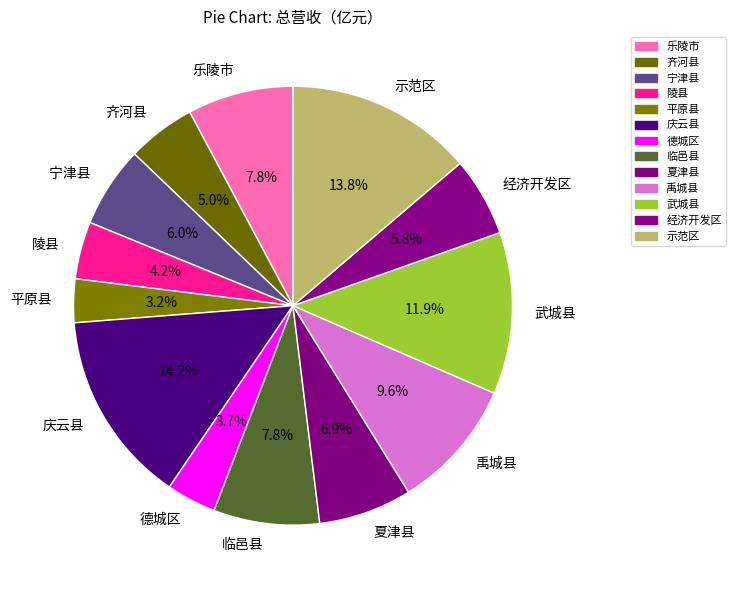

How many segments does this pie chart have?

13